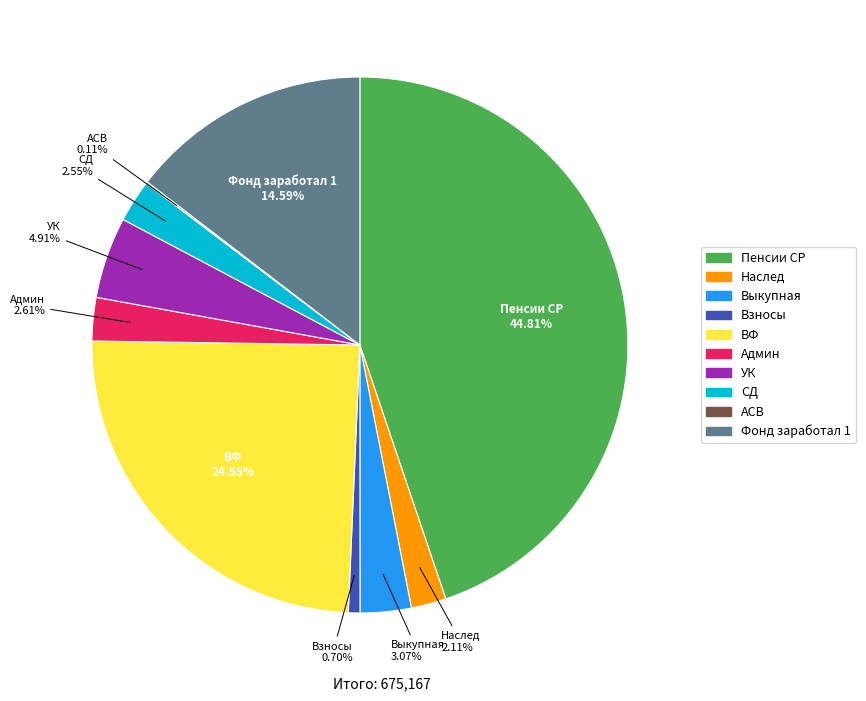

To the nearest percent, what portion does Админ represent?

3%